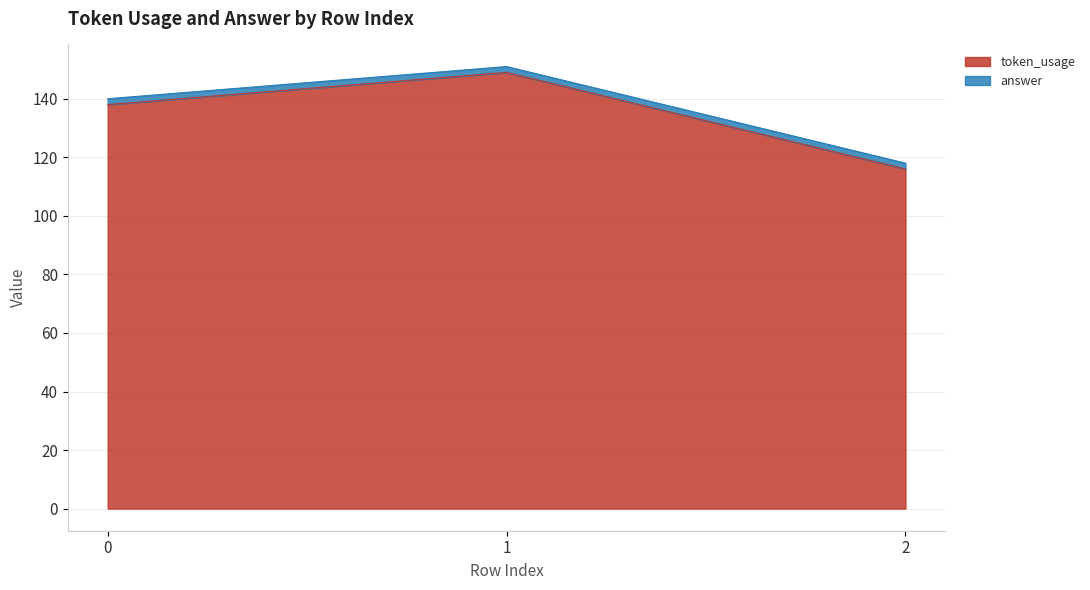

What is the maximum value shown in the chart?

149